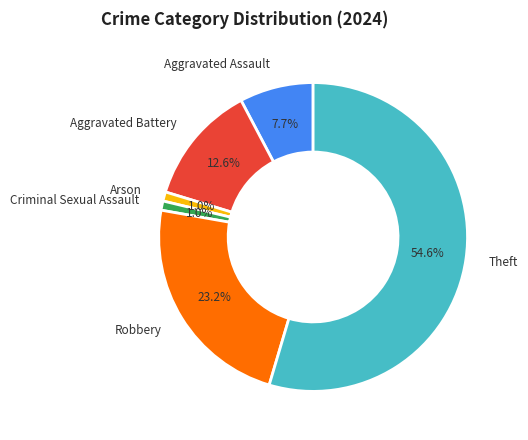

How many slices are in this pie chart?

6